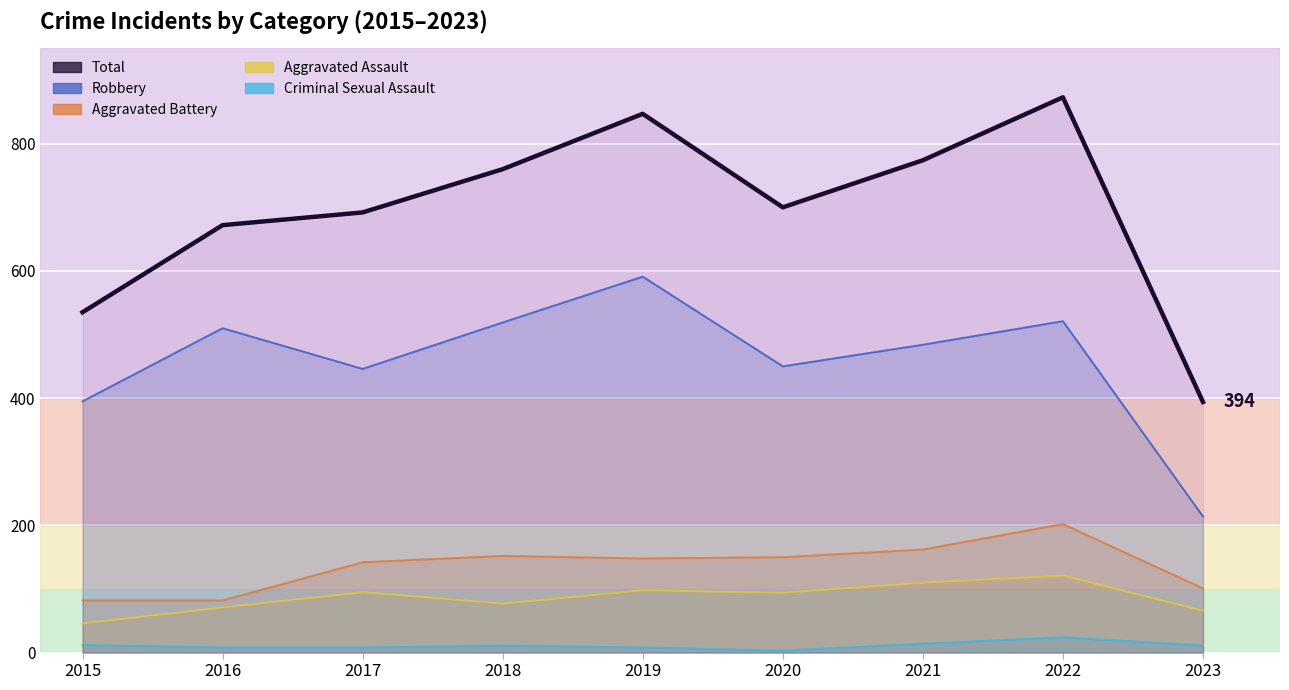

Rank the categories by value from lowest to highest.

2023, 2015, 2016, 2017, 2020, 2018, 2021, 2019, 2022